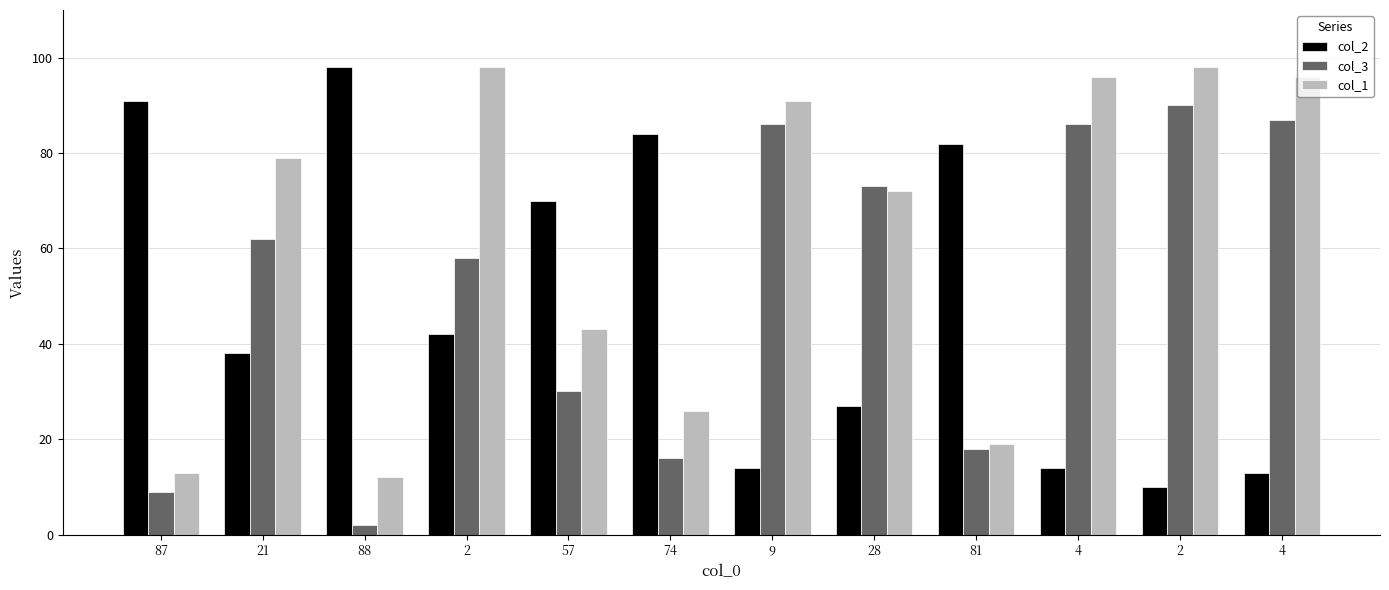

What is the sum of the col_1 values at 21 and 2?

177